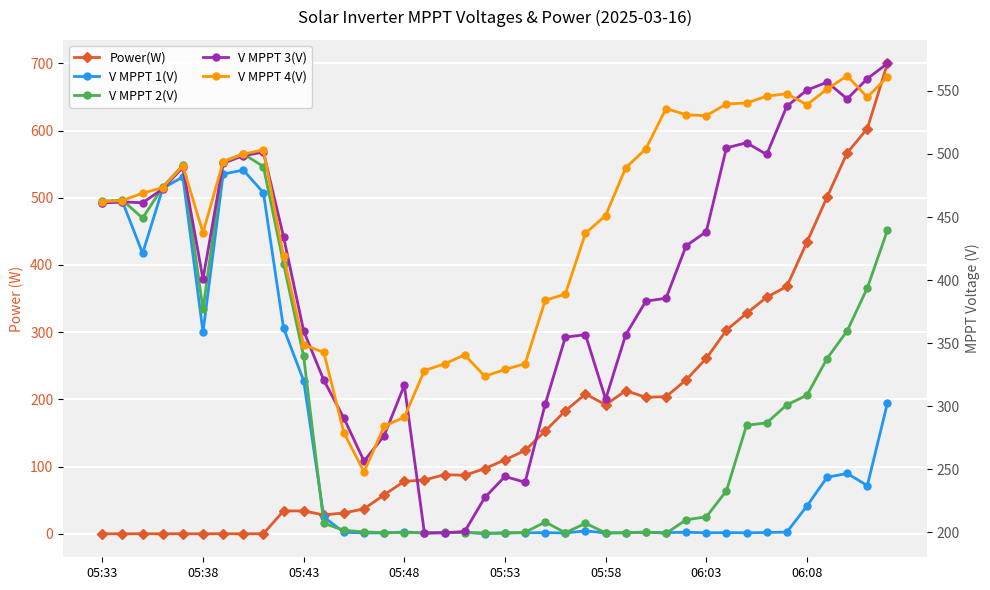

Does the chart display data point markers on the line(s)?

Yes